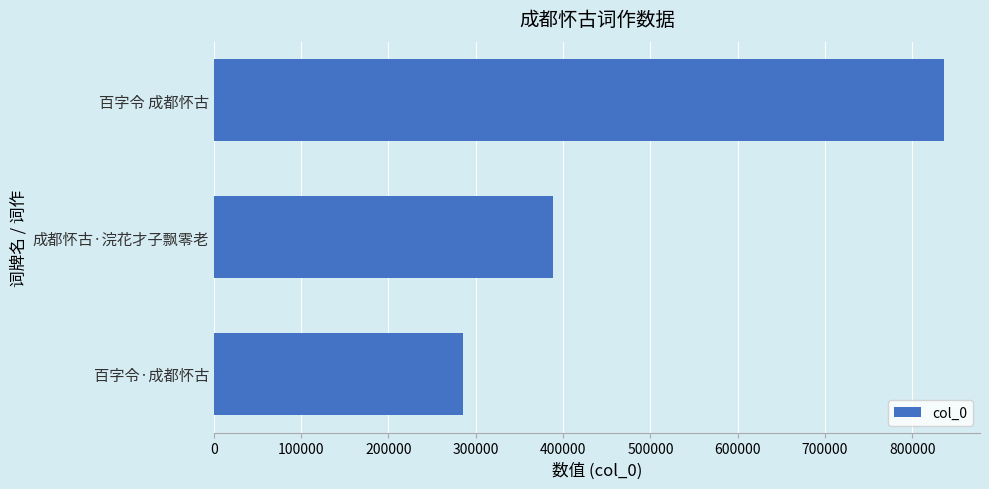

Rank the categories by value from highest to lowest.

百字令 成都怀古, 成都怀古·浣花才子飘零老, 百字令·成都怀古